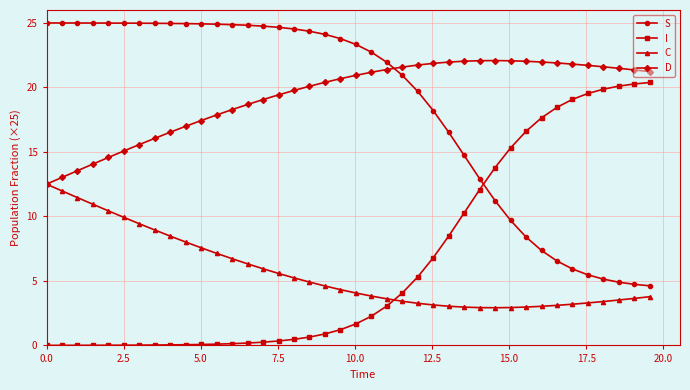

How many values in the I series are below 1?

19